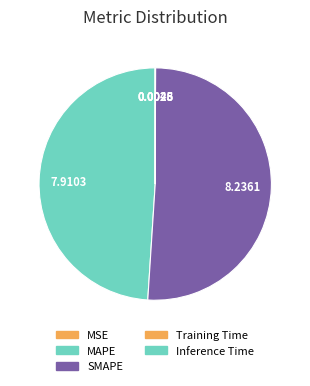

How much of the chart is everything except MSE?

100.0%